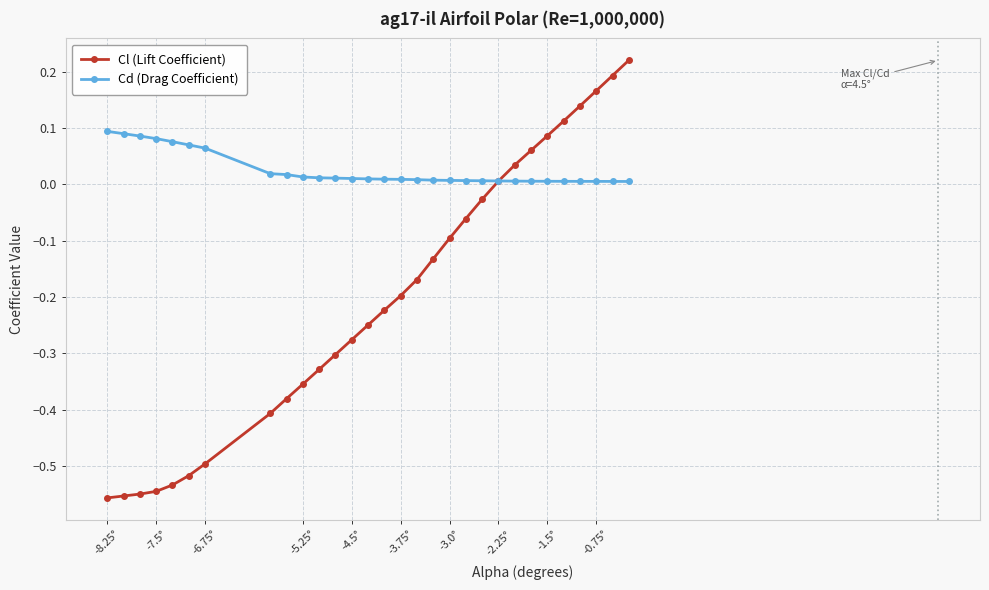

Does the chart display data point markers on the line(s)?

Yes